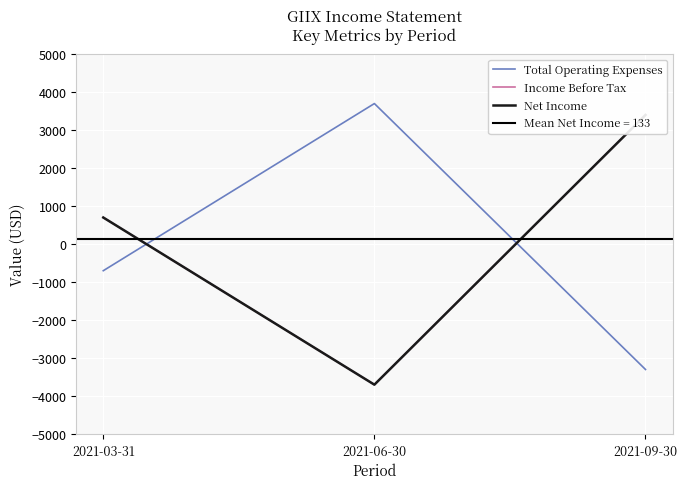

What is the value of the Total Operating Expenses point at the 1st from the left?

-700